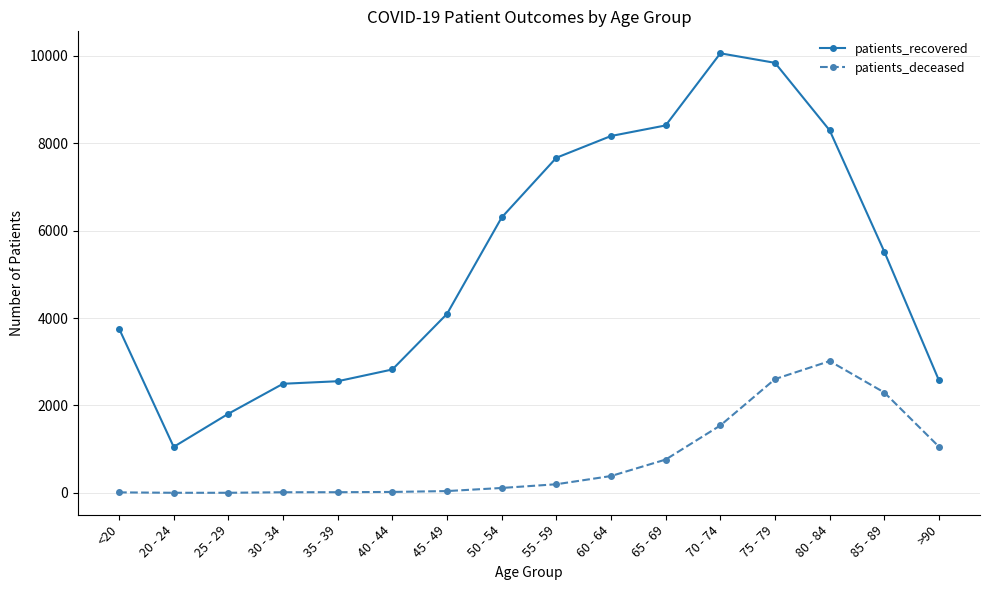

Which series has the largest total across all categories?

patients_recovered